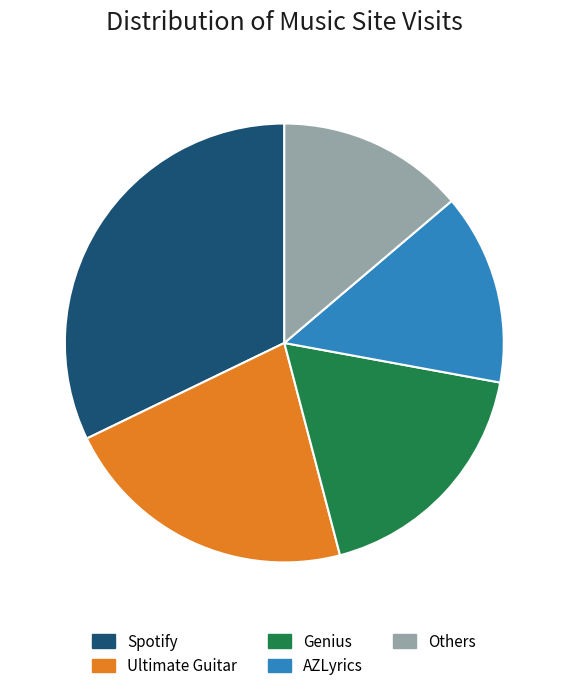

Is there a majority slice in this chart?

No